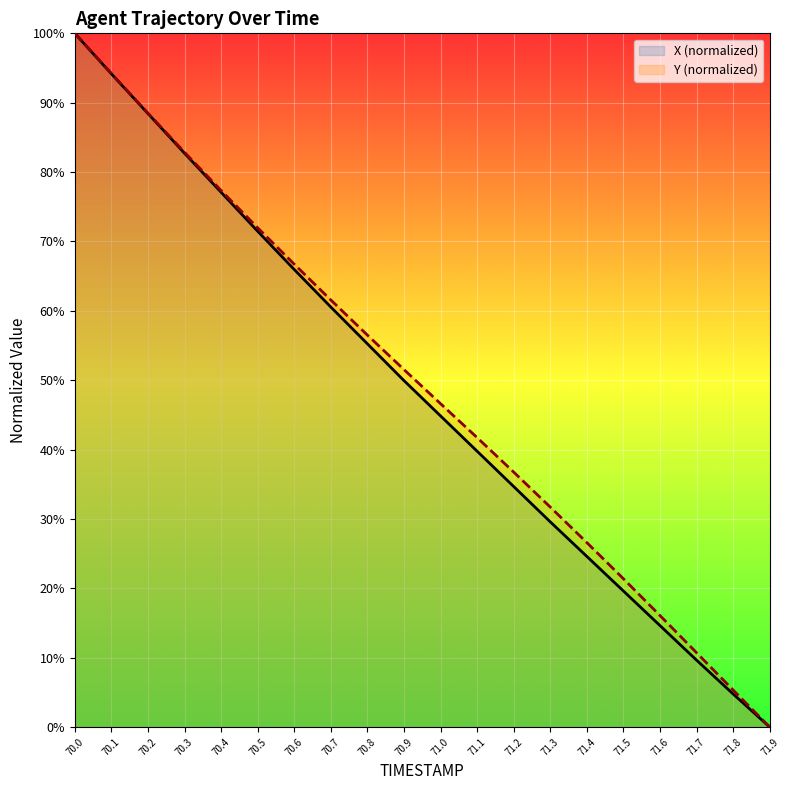

Is it true that X (normalized) equals 27.5 at 71.5?

False